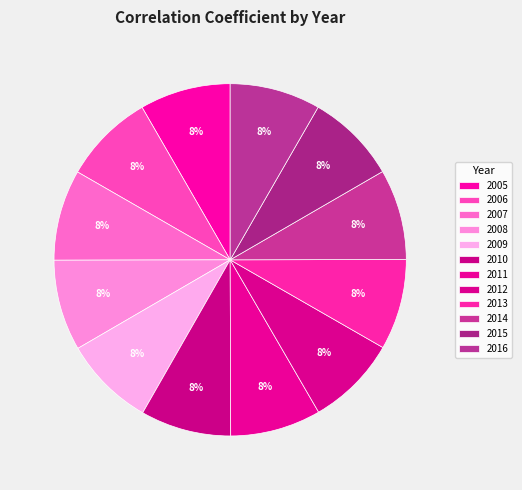

Which slice is the smallest?

2010